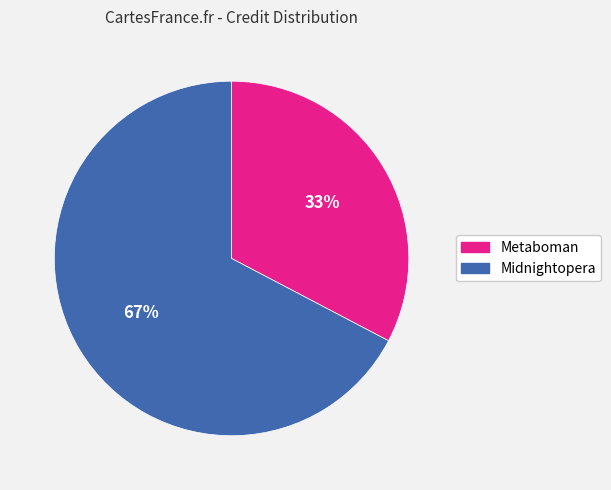

How many segments does this pie chart have?

2